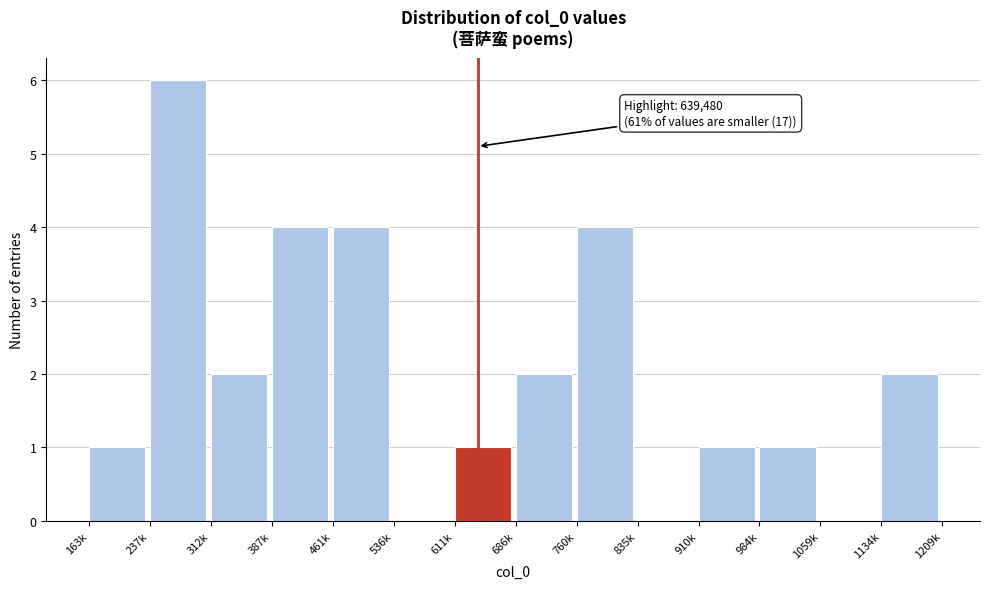

Reading left to right, what are all the values shown in this chart?

163k=1	237k=6	312k=2	387k=4	461k=4	536k=0	611k=1	686k=2	760k=4	835k=0	910k=1	984k=1	1059k=0	1134k=2